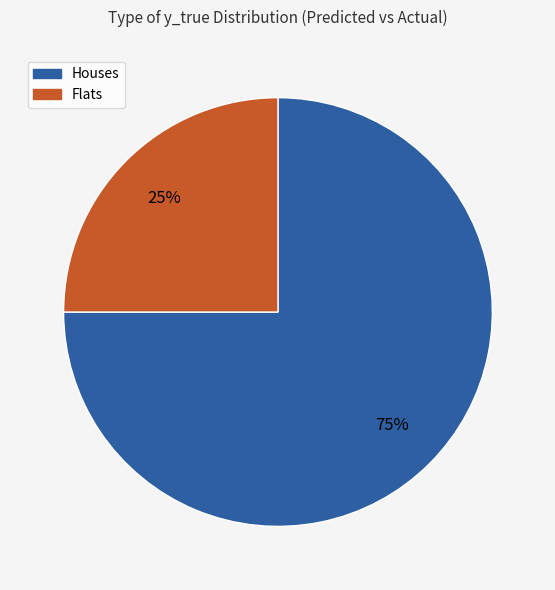

What percentage is the Houses slice, to the nearest percent?

75%